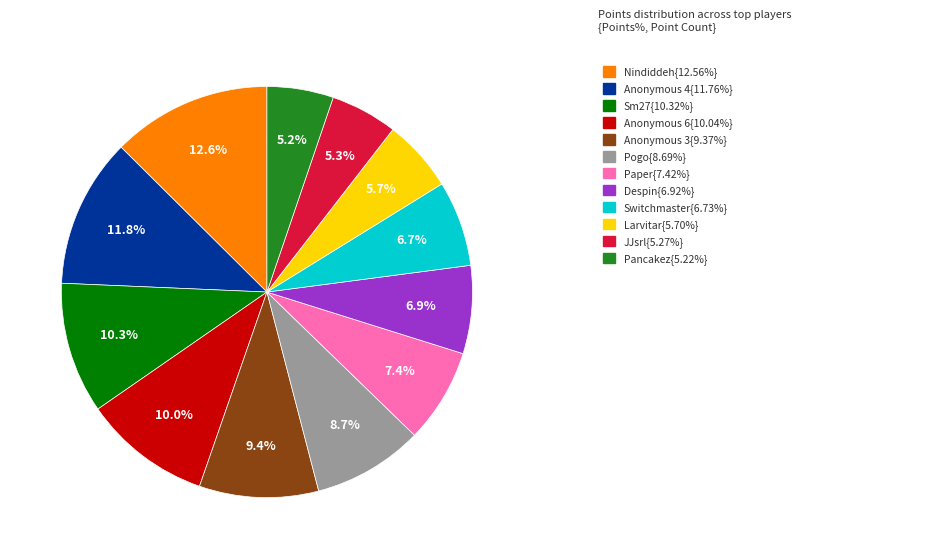

Is there a majority slice in this chart?

No